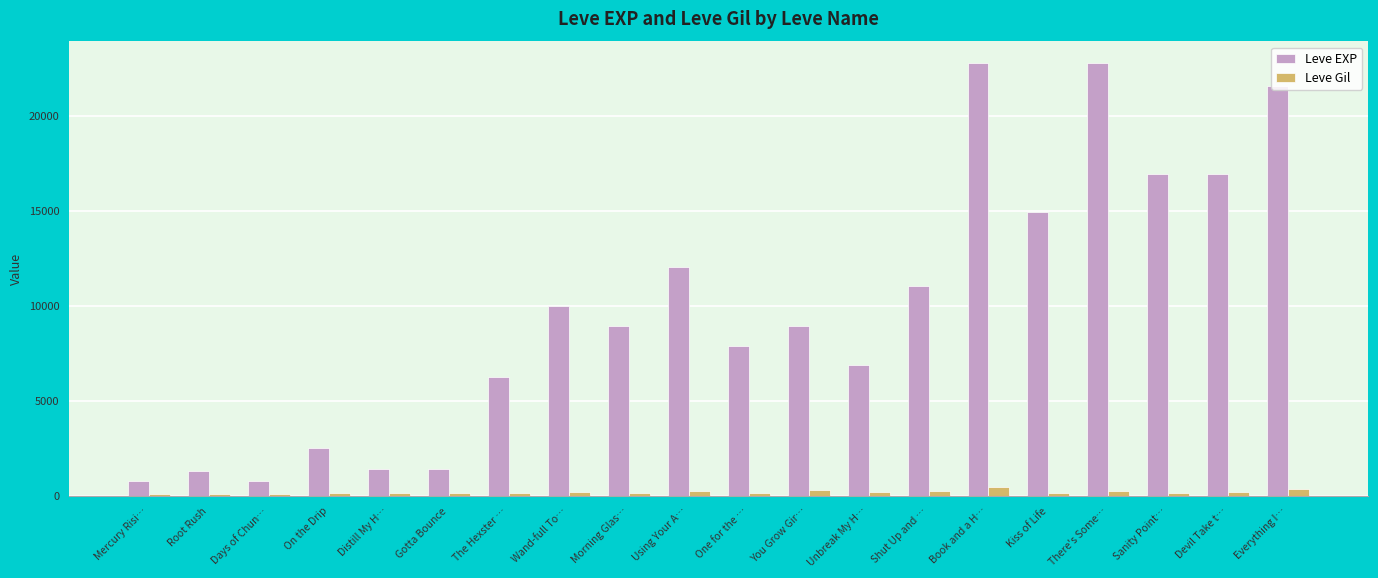

List the series in order of their peak value, lowest first.

Leve Gil, Leve EXP